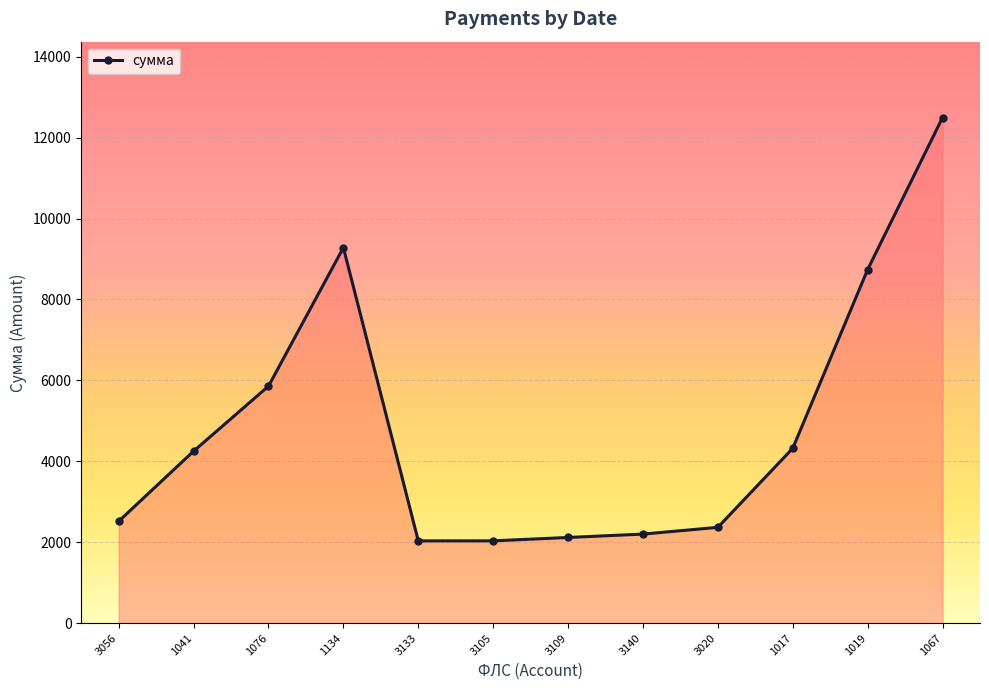

True or false: there are more than 0 points higher than both neighbors.

True